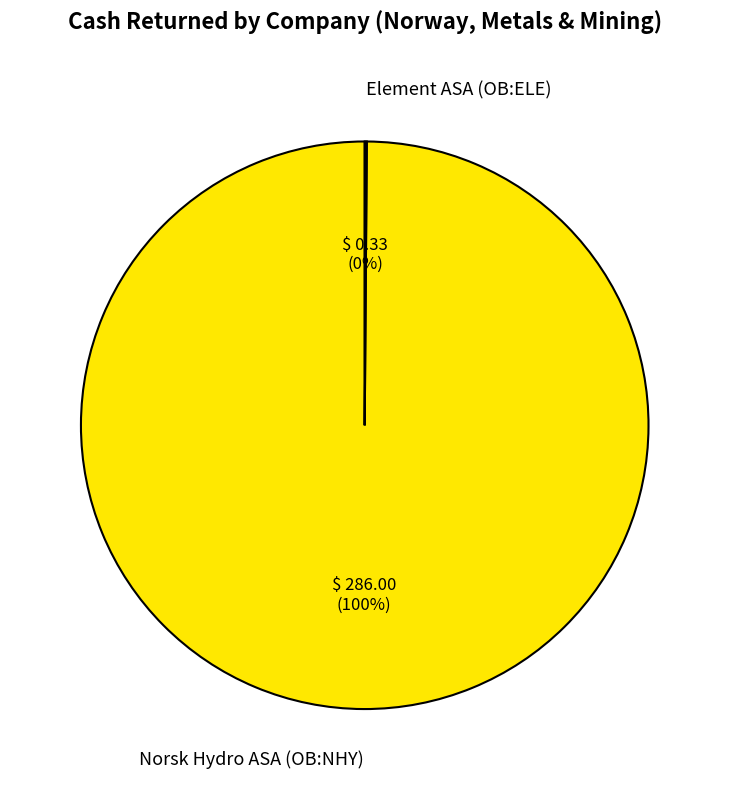

To the nearest percent, what is the average slice percentage?

50%